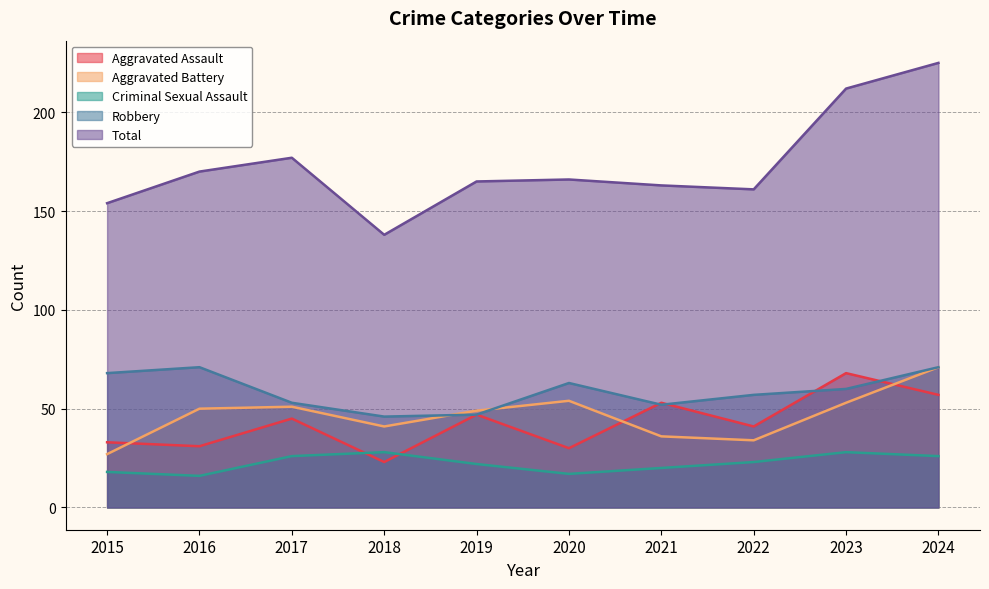

At how many categories does at least one series exceed 126?

10